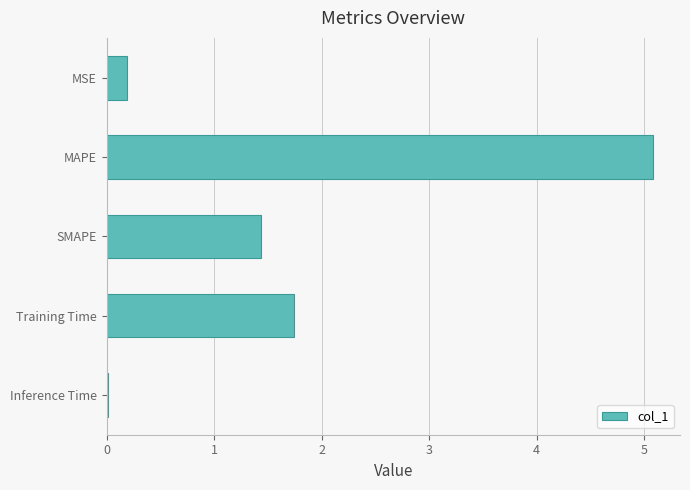

Which has a higher value, MSE or Inference Time?

MSE